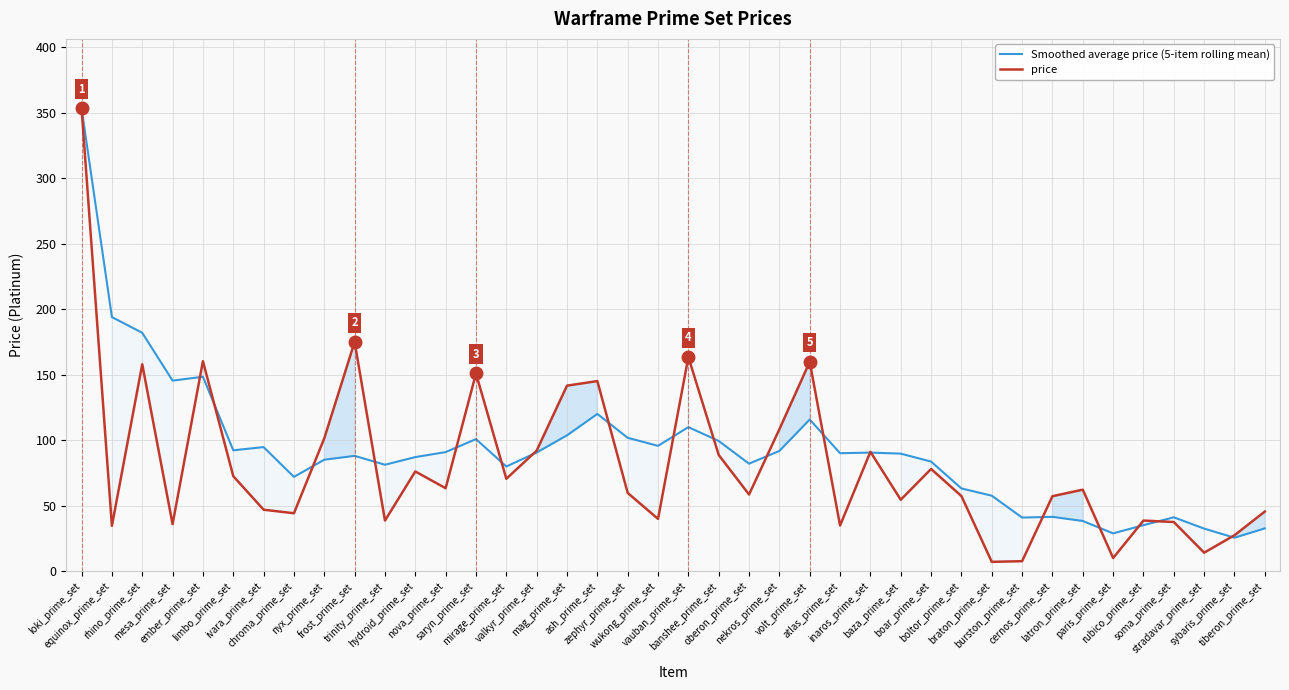

What is the difference between the highest and lowest values at nyx_prime_set?

16.3